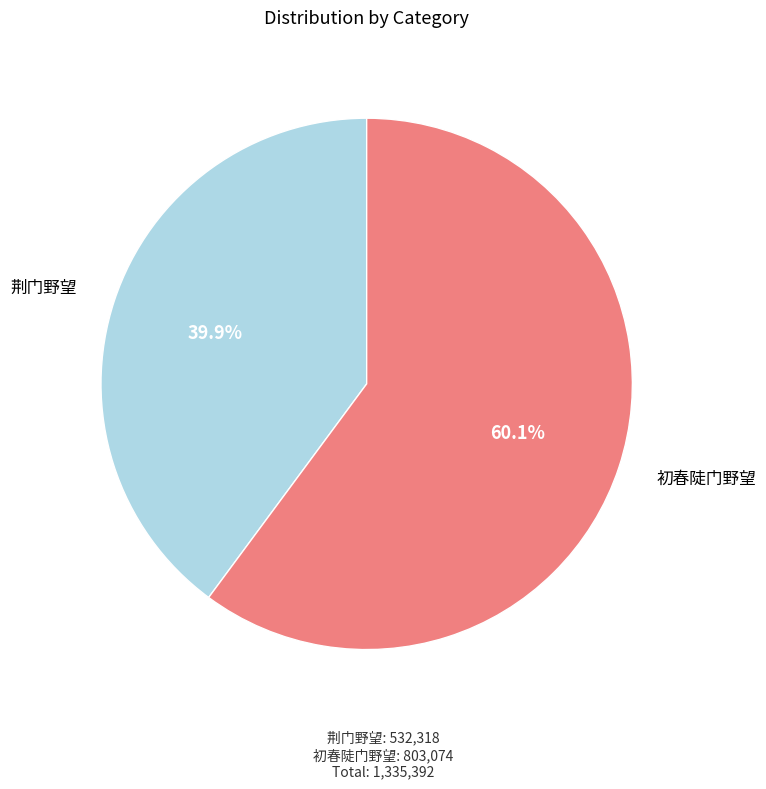

Is there any slice that represents more than half of the pie?

Yes